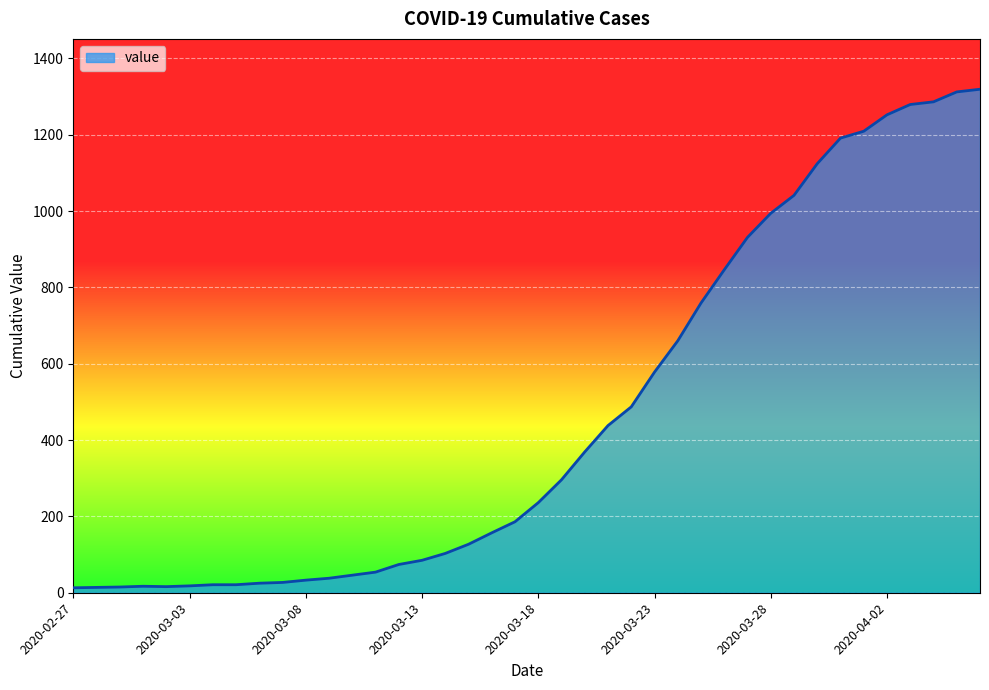

What is the maximum value shown in the chart?

1319